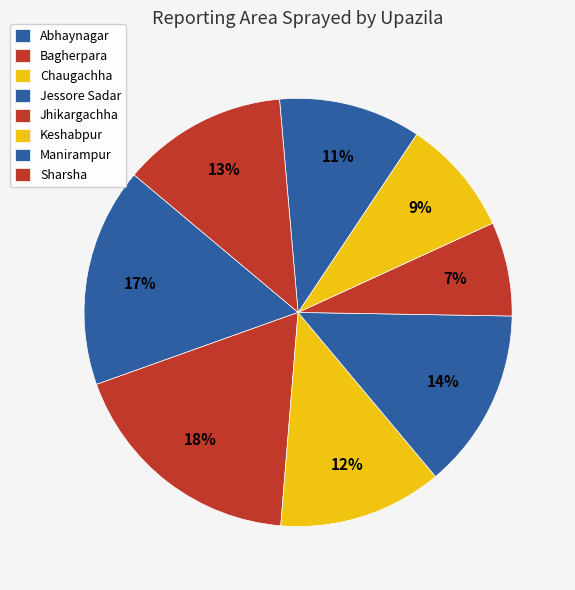

Which has a higher value, Sharsha or Bagherpara?

Bagherpara